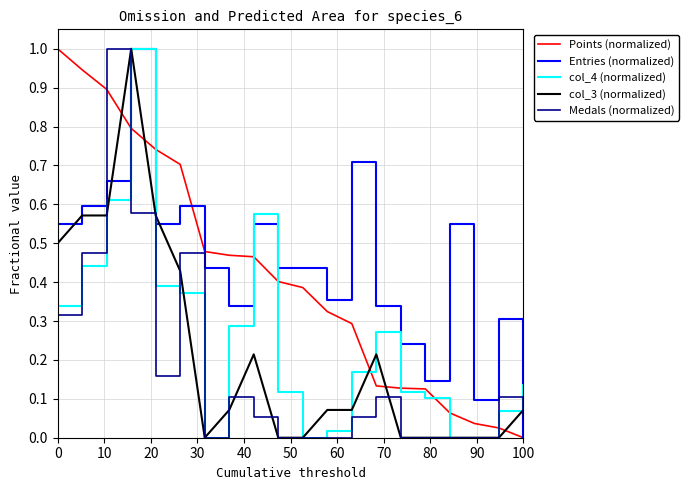

After their last crossing, which series has the higher values: Points (normalized) or Medals (normalized)?

Medals (normalized)